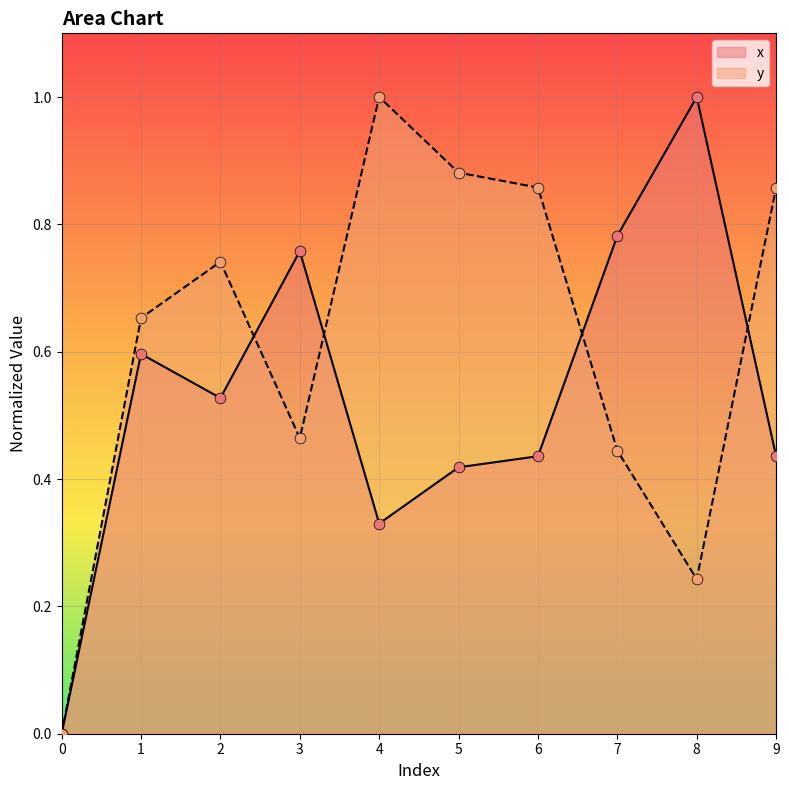

At how many categories does at least one series exceed 0?

9